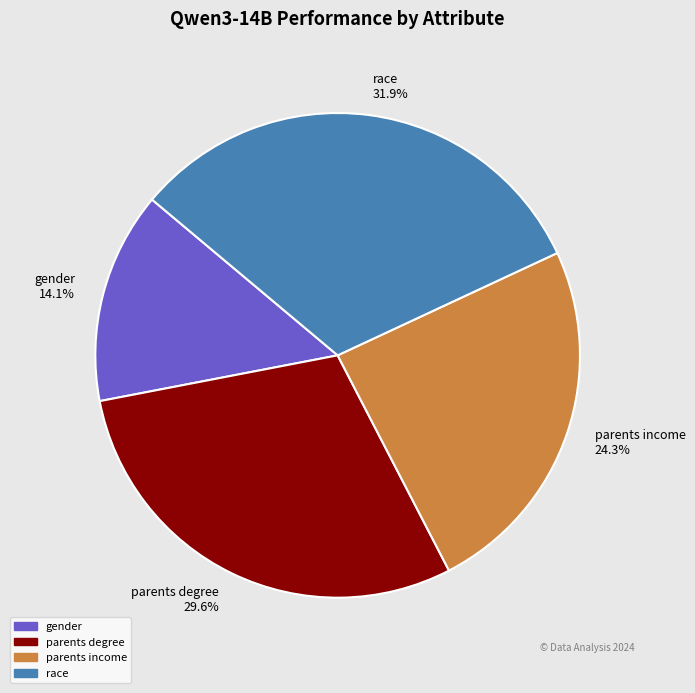

Count the number of slices in the pie.

4